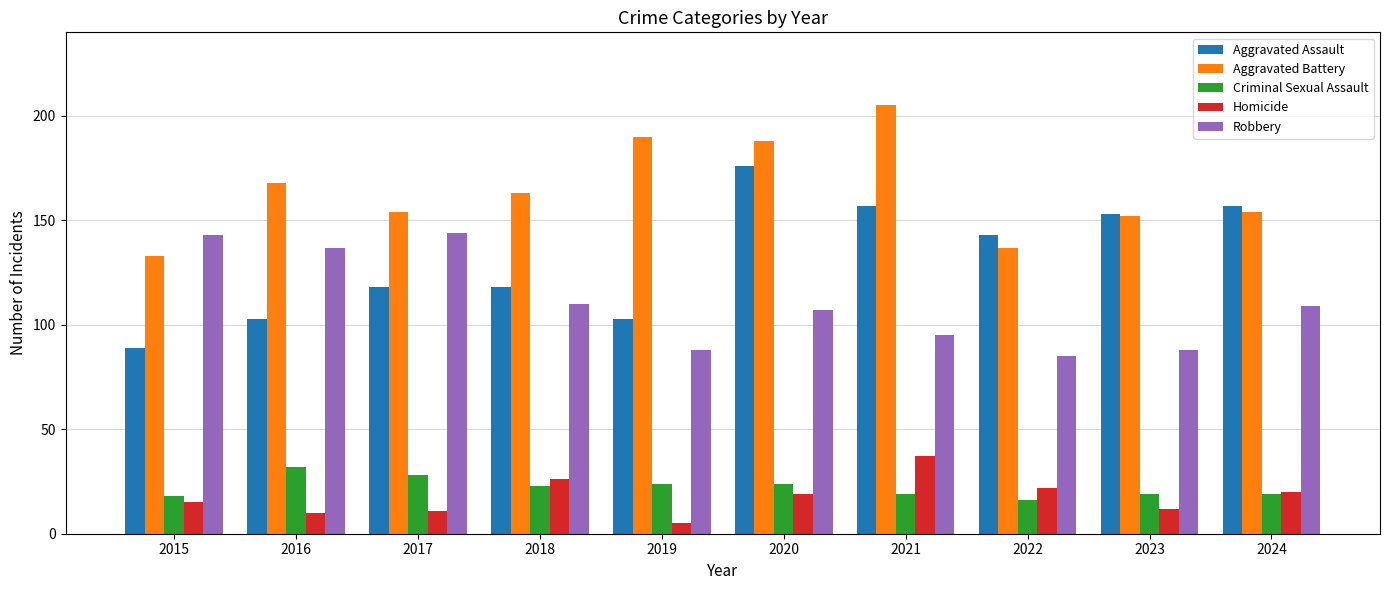

What is the value of the Aggravated Assault bar at the 1st from the left?

89